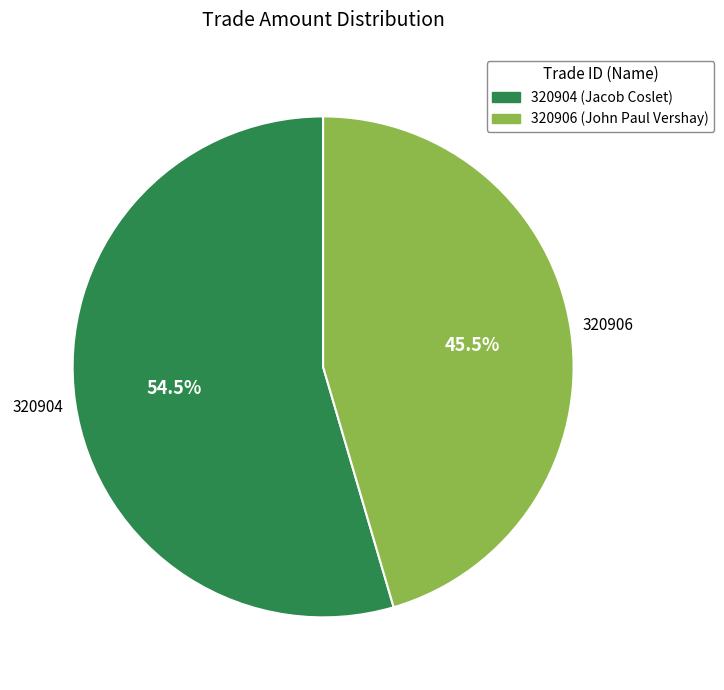

Rank the categories by value from lowest to highest.

320906, 320904